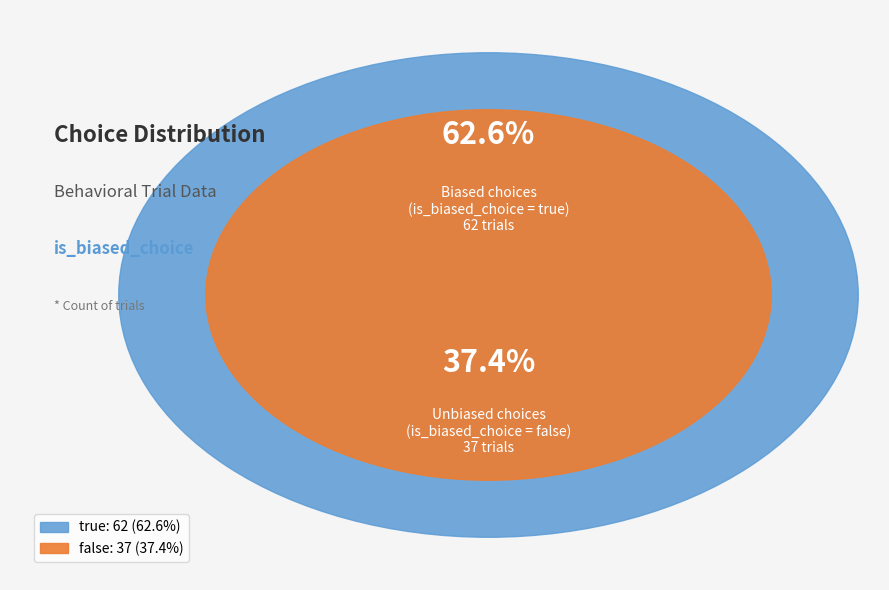

Is the sum of false and true greater than half?

Yes